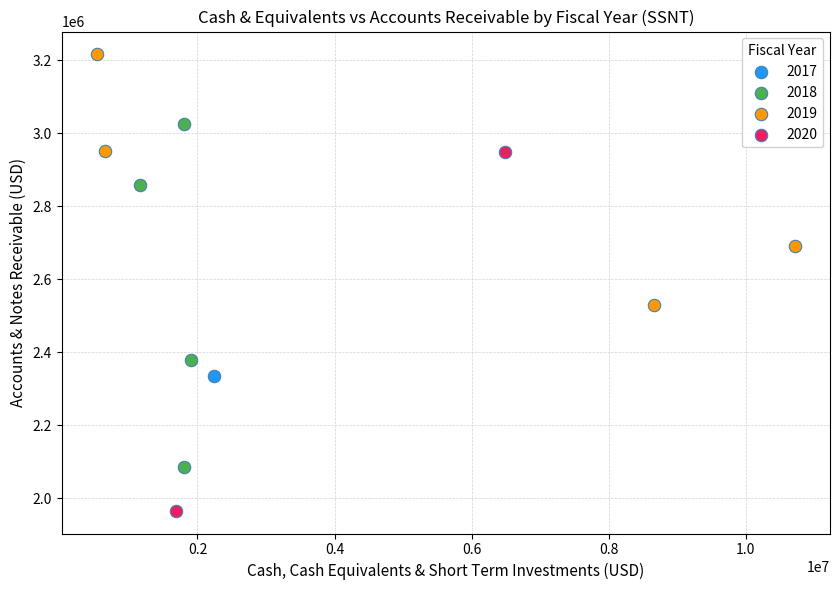

What are all the series names shown in the legend?

2017, 2018, 2019, 2020